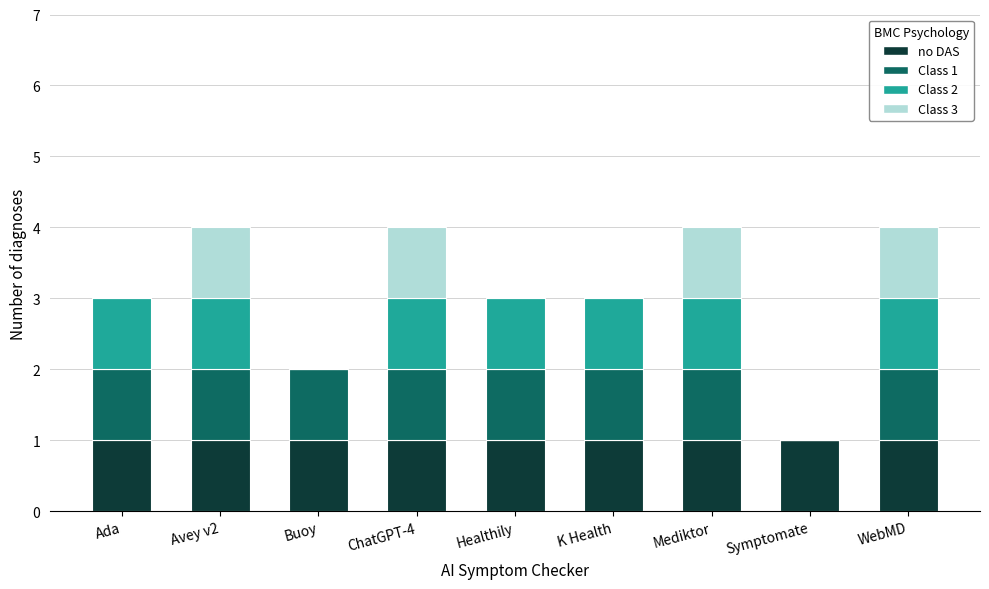

What is the sum of all no DAS values?

9